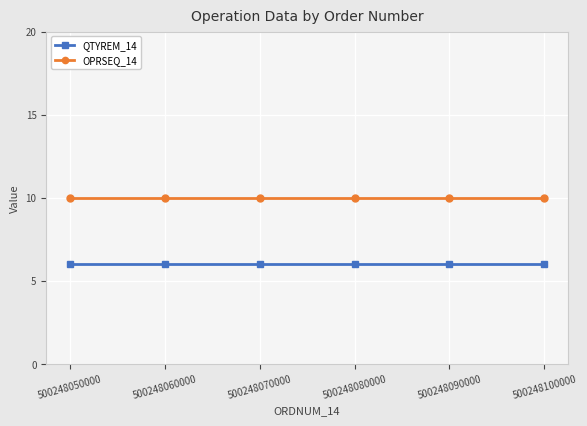

Is it true that QTYREM_14 equals 6 at 500248100000?

True